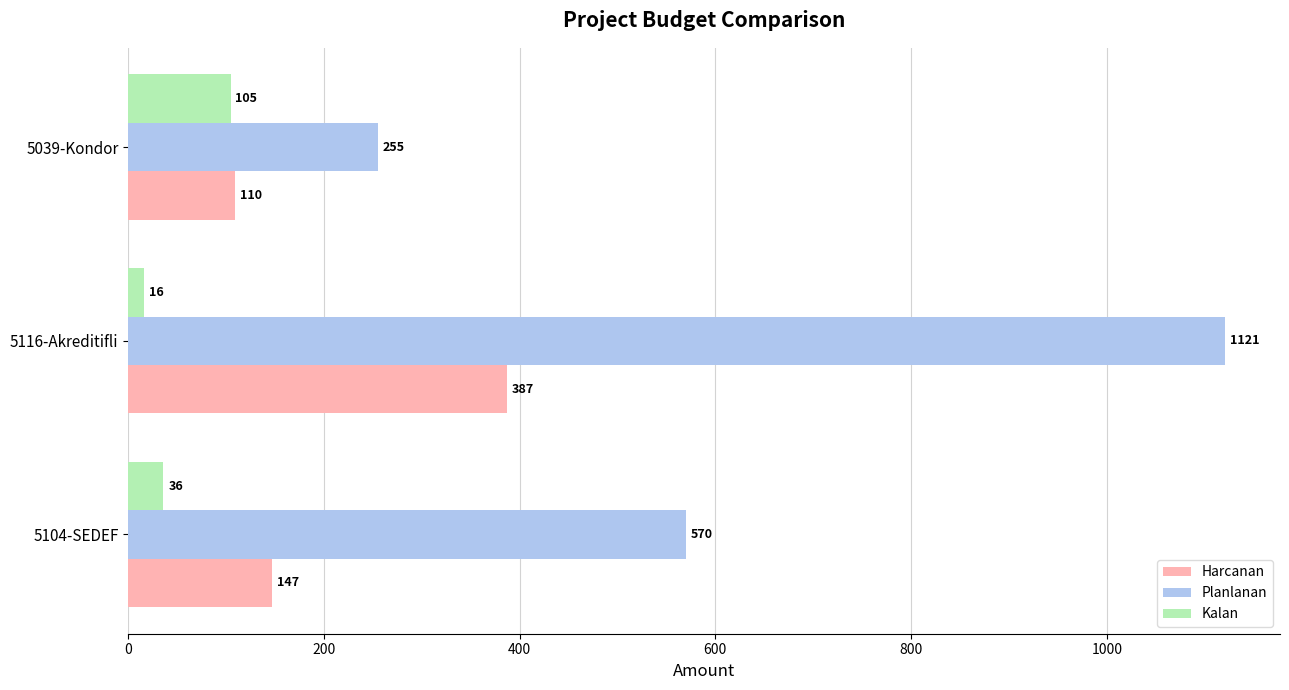

How many data points in Planlanan are less than 570?

1